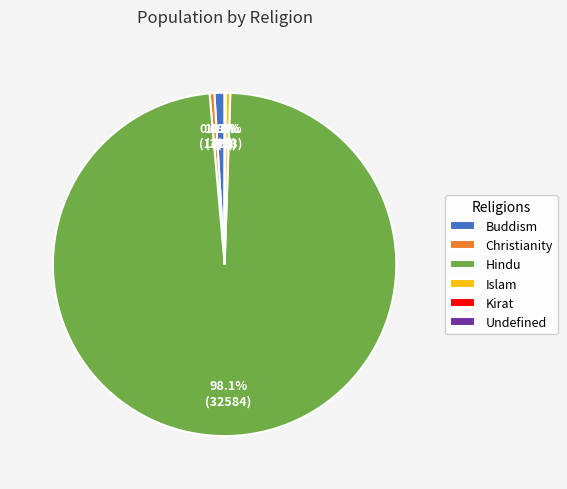

Between Buddism and Christianity, which is larger?

Buddism